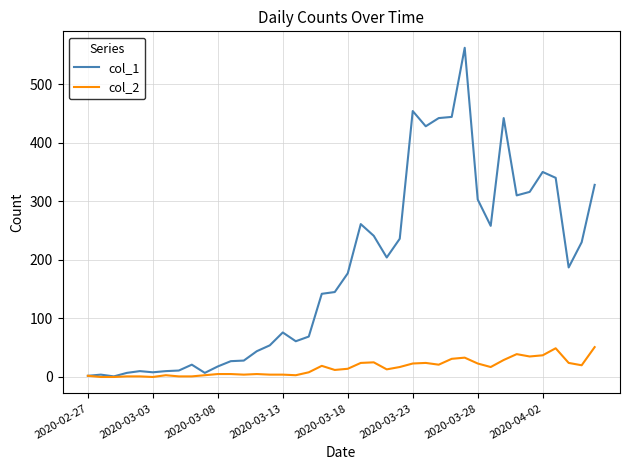

Which series has the largest total across all categories?

col_1